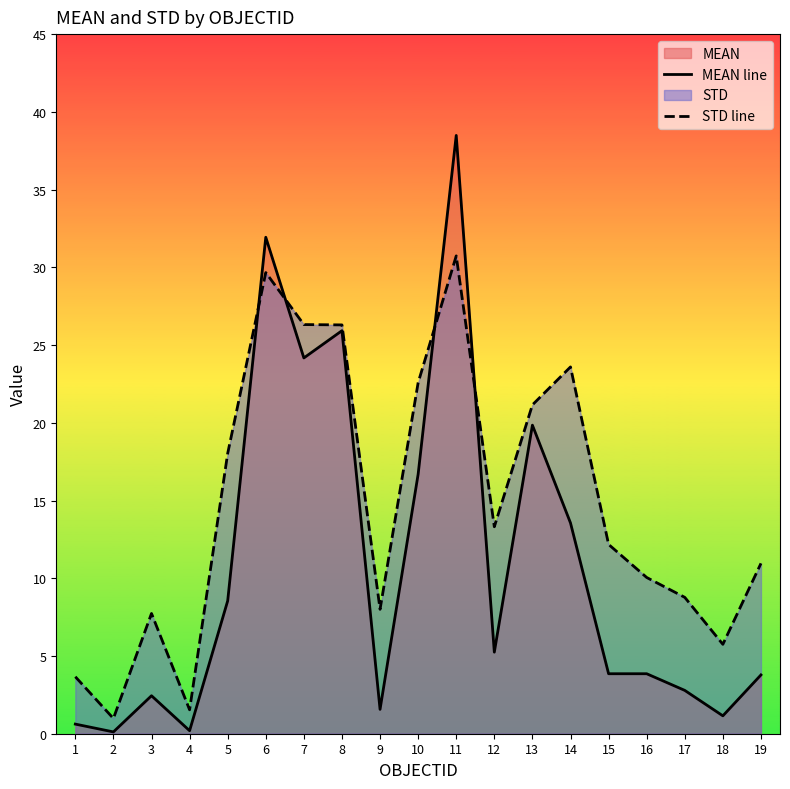

What is the sum of the MEAN line values at 16 and 6?

35.8